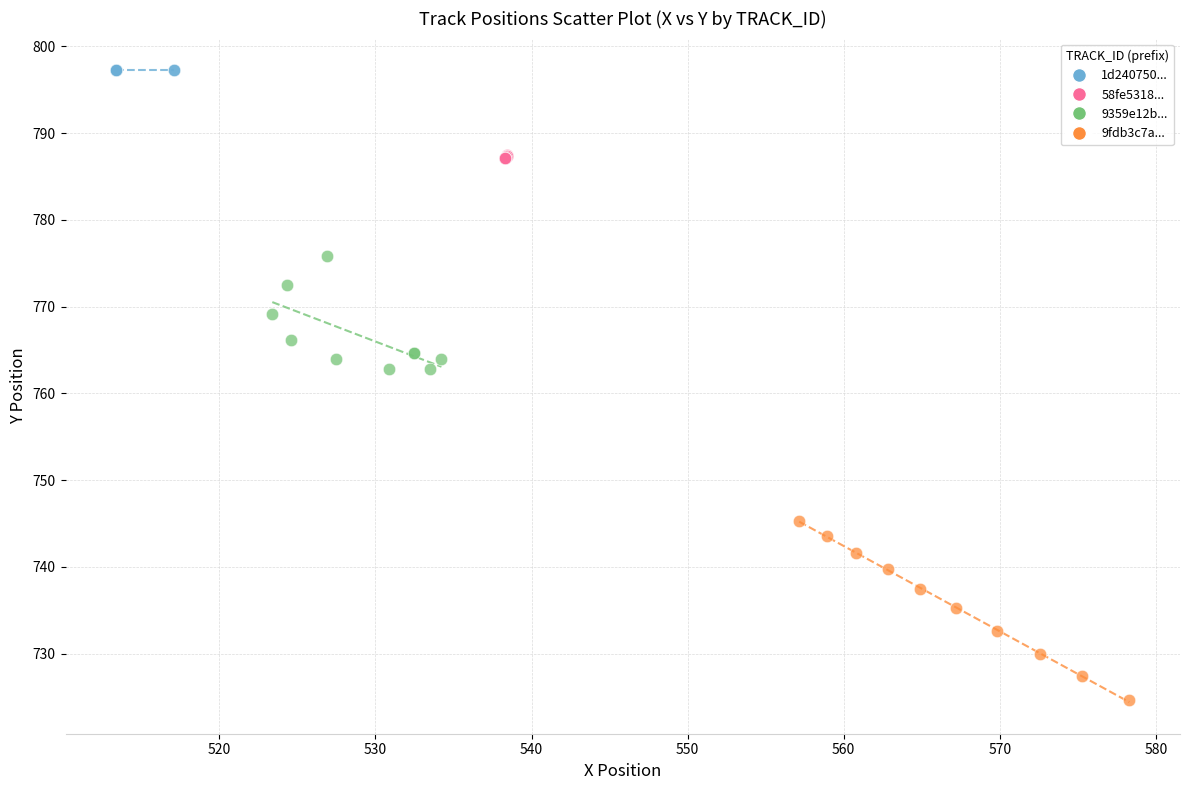

Which series reaches the maximum Y coordinate?

1d240750...